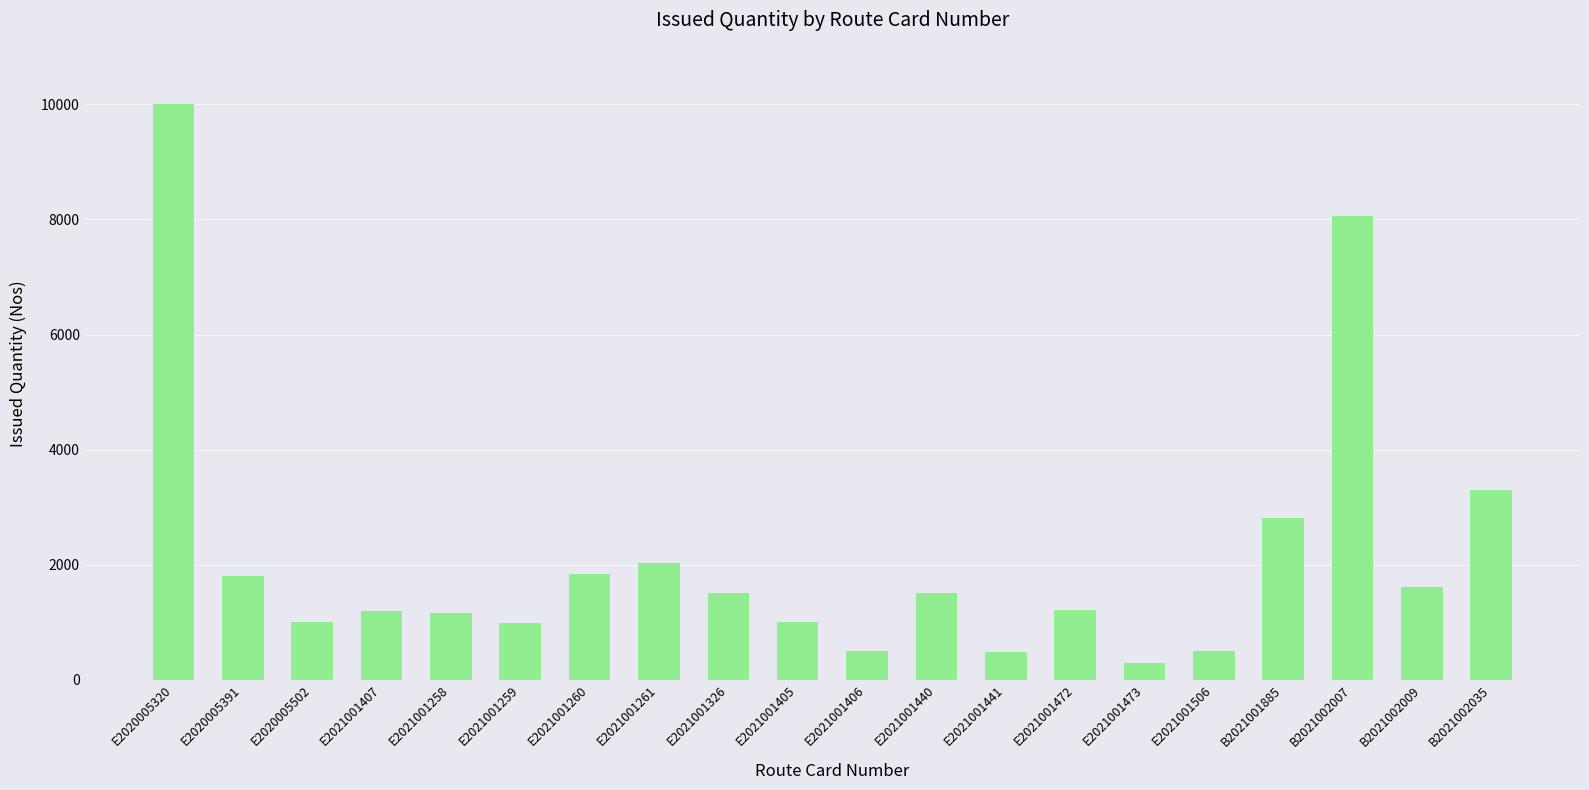

The value at E2020005391 is 2588. True or false?

False